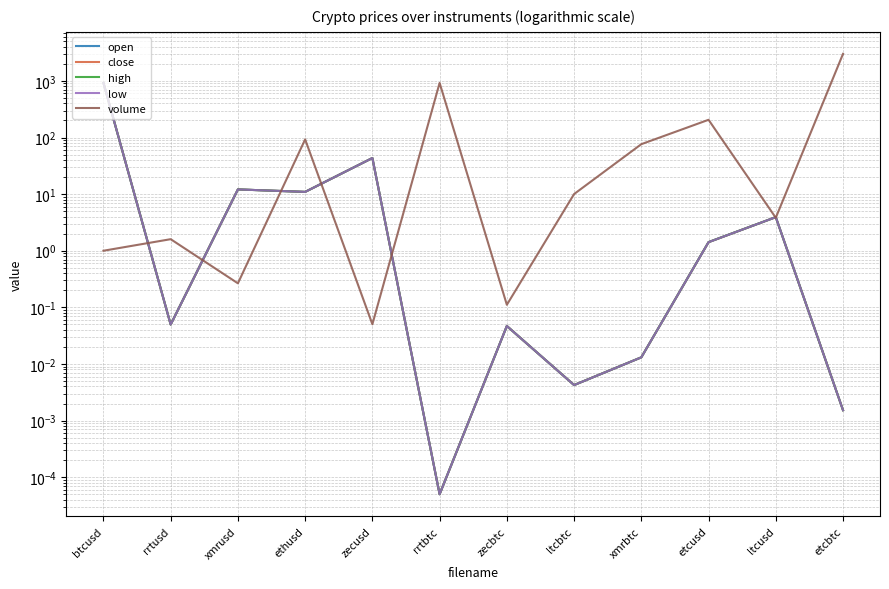

What is the approximate value of high at ltcusd?

3.9